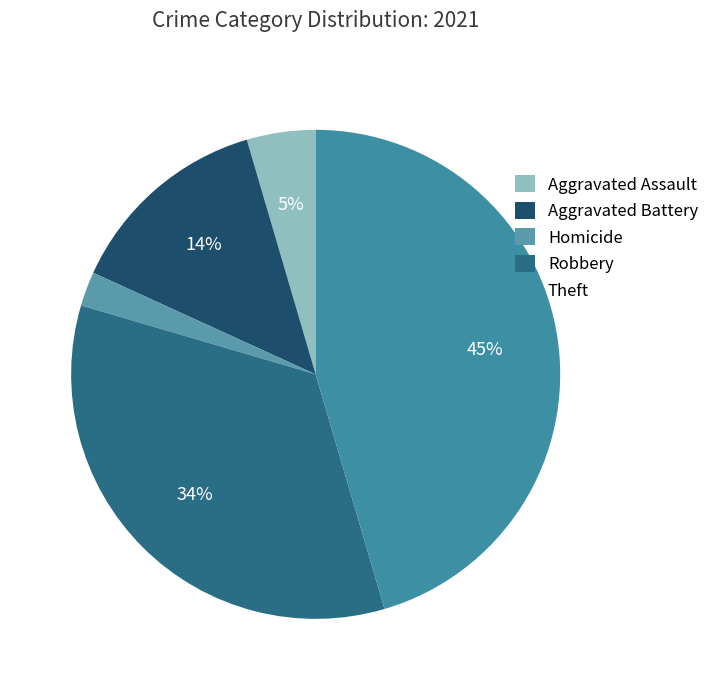

To the nearest percent, what is the combined percentage of Homicide and Aggravated Battery?

16%